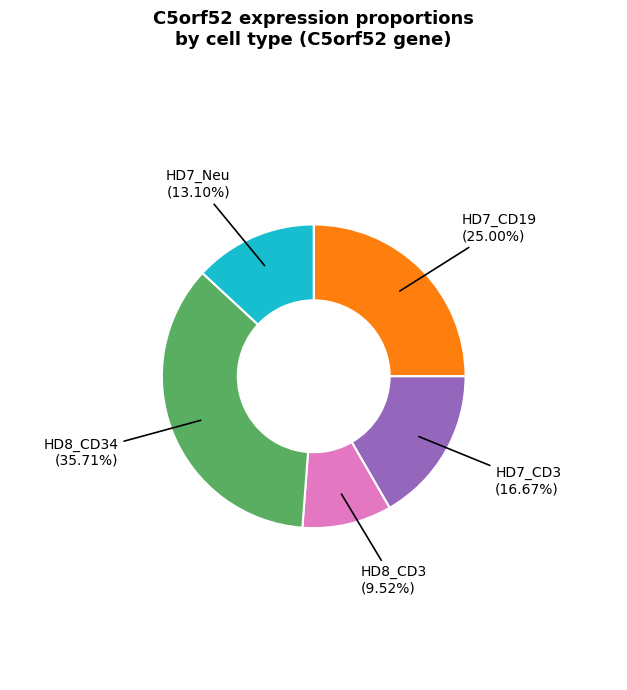

To the nearest percent, what is the average slice percentage?

20%